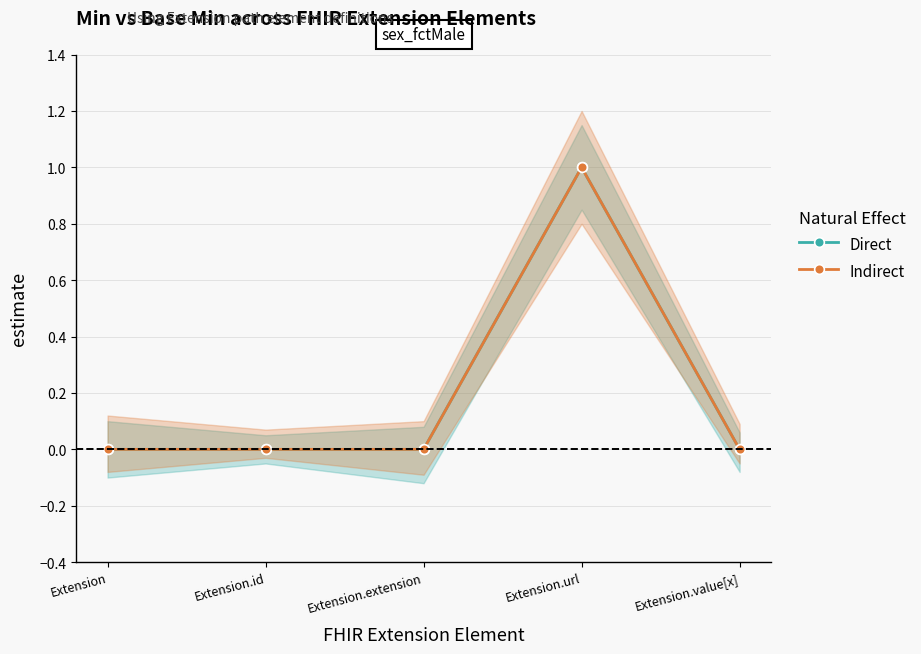

Which series has the widest spread of values?

Direct